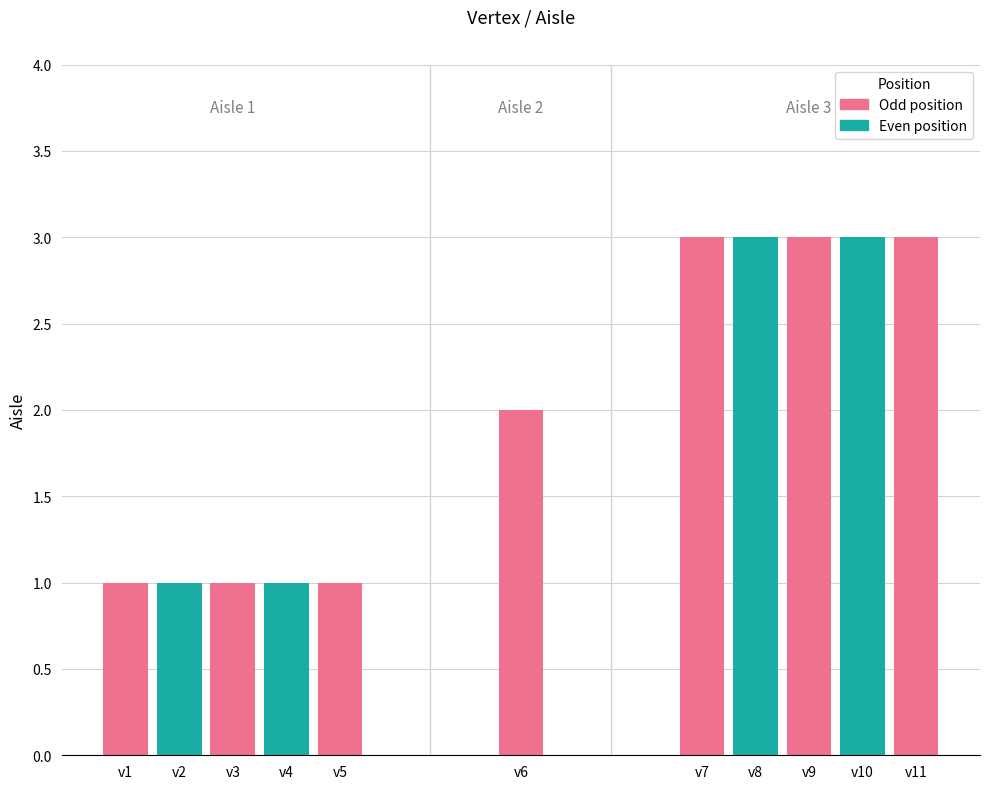

What is the maximum value shown in the chart?

3